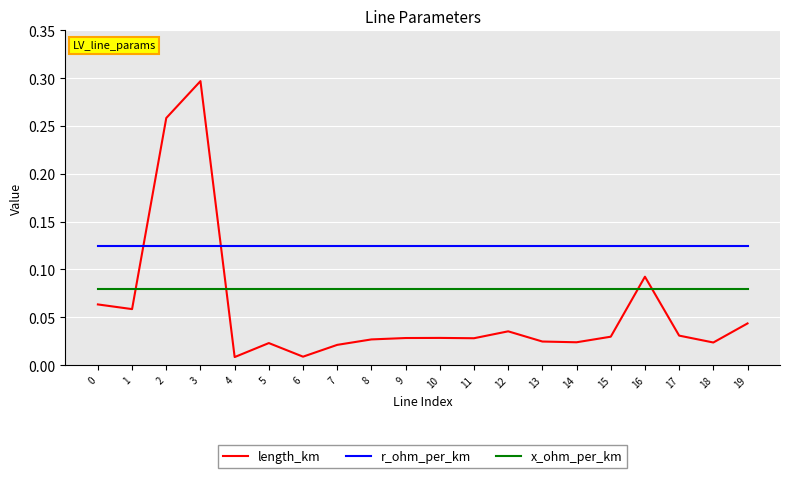

True or false: length_km has more than 2 interior local peaks.

True